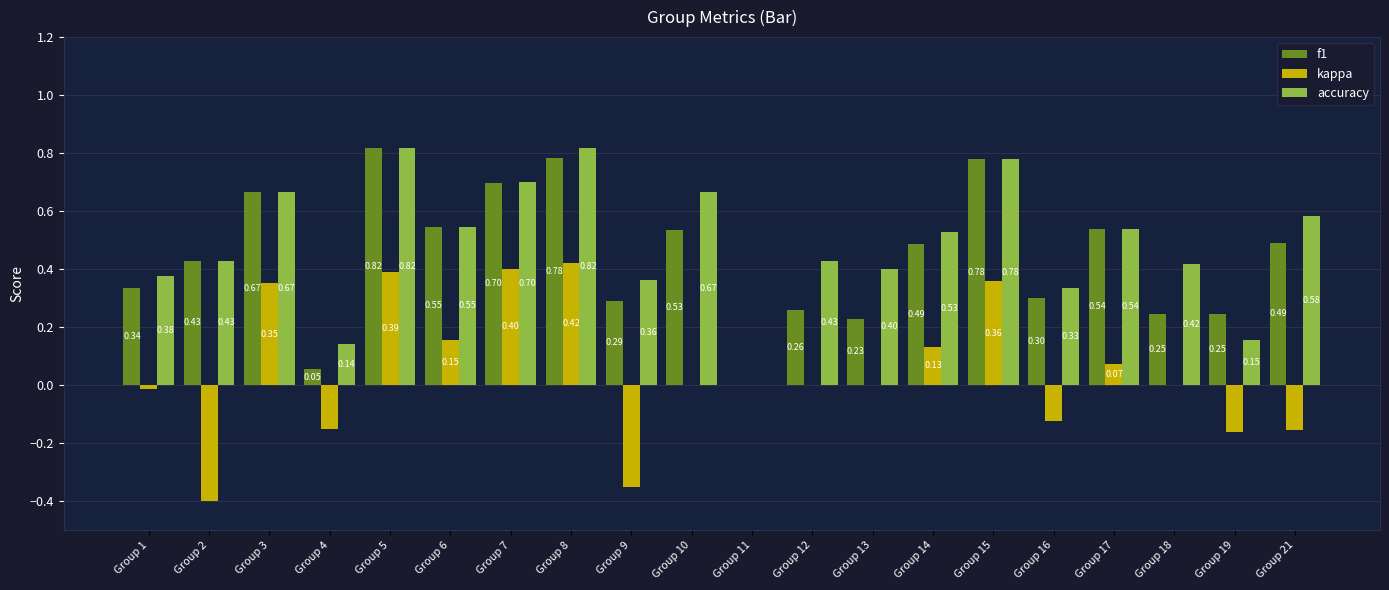

True or false: f1 has a value of 0.2 at Group 3.

False